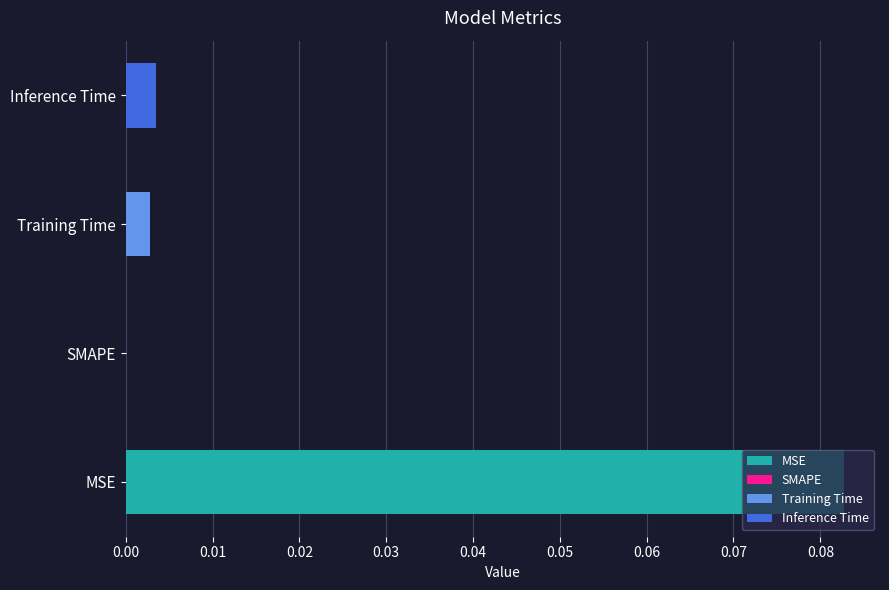

How many bars are there in total?

4